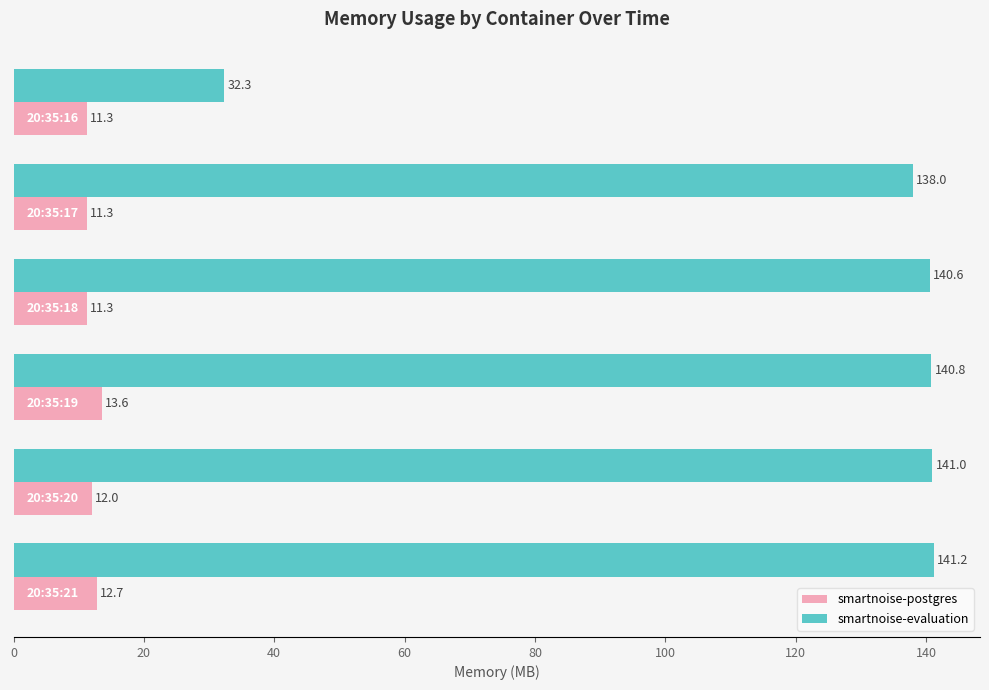

What is the average value of the smartnoise-postgres series?

12.0